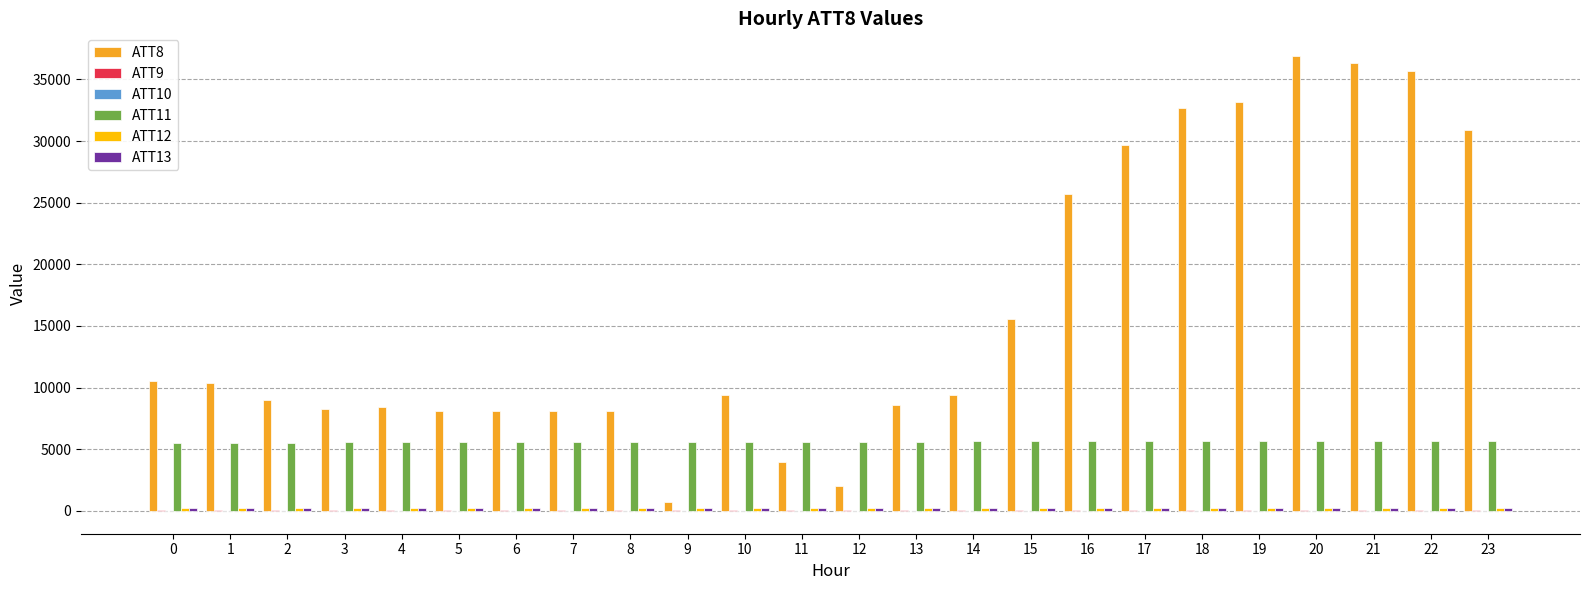

Which series has the largest total across all categories?

ATT8